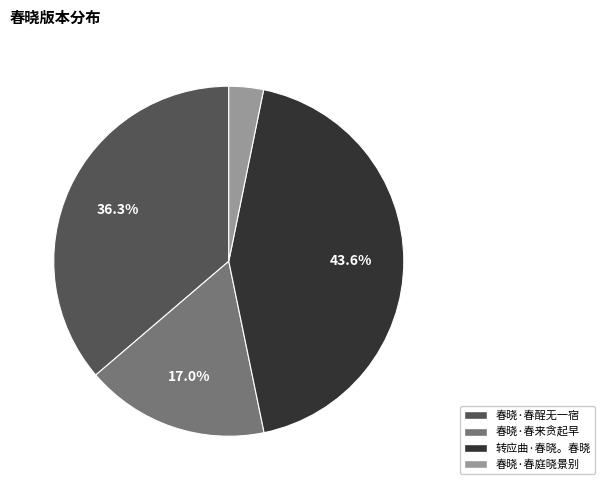

How many segments does this pie chart have?

4